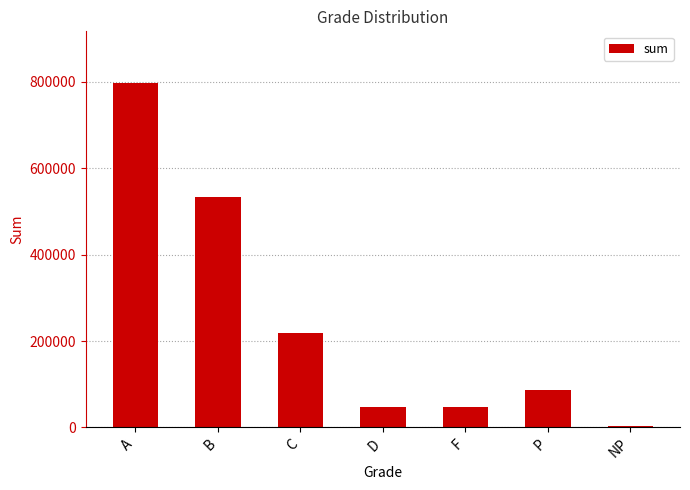

What is the minimum value shown in the chart?

3700